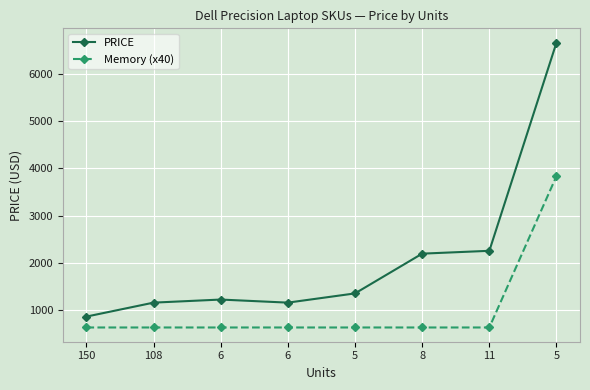

True or false: Memory (x40) and PRICE intersect in this chart.

False